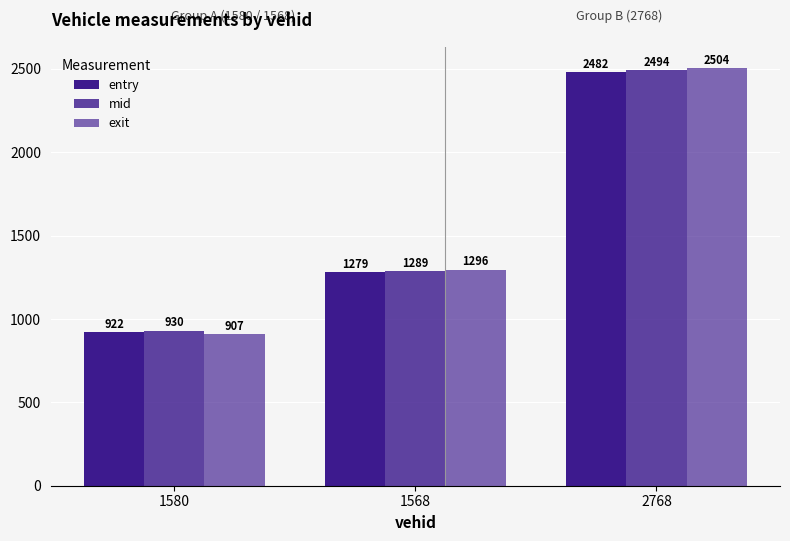

Does the chart contain any negative values?

No